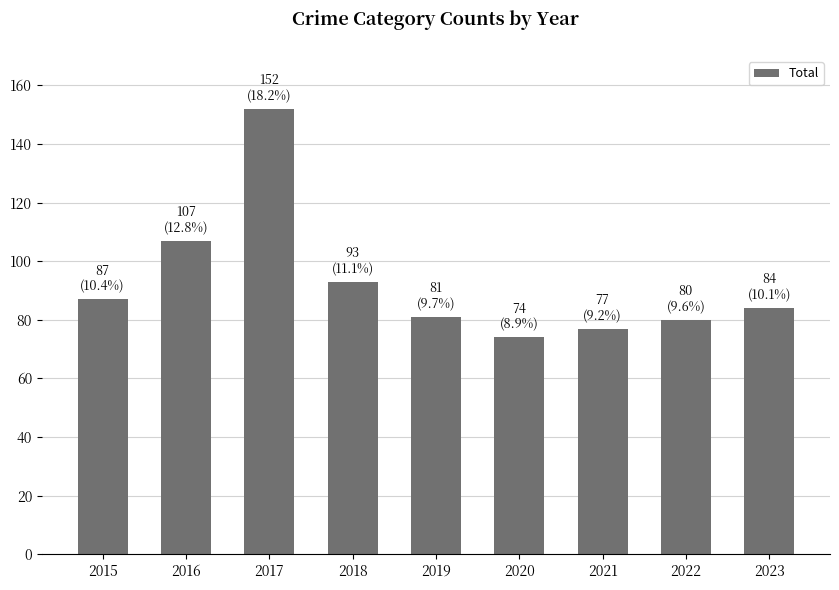

Is it true that the value at 2020 is 105?

False